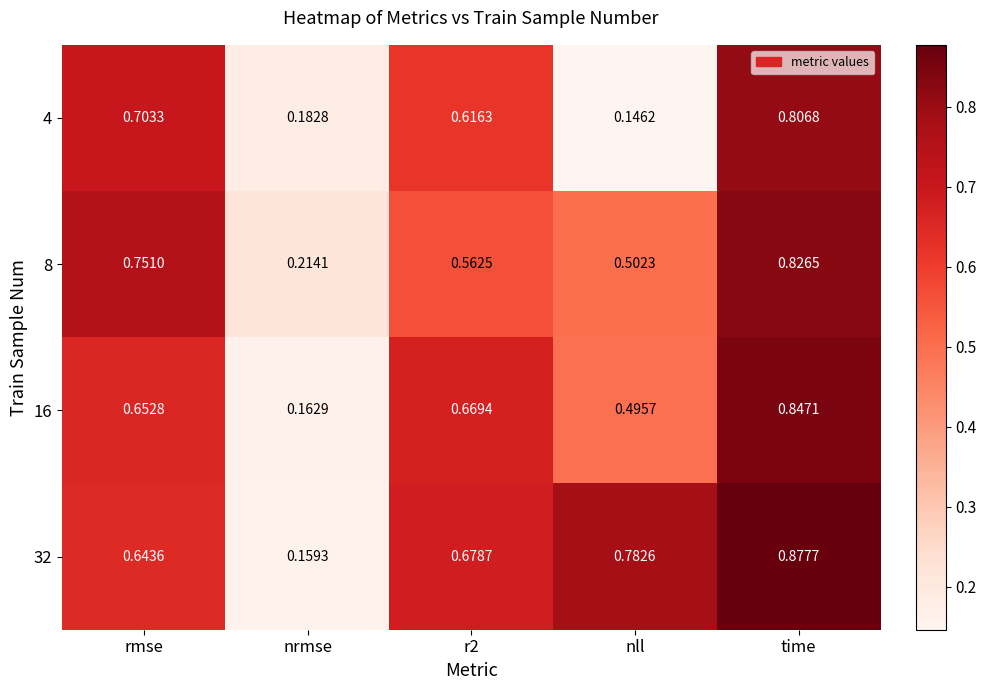

Where is 4 nearest to the value 0?

nll